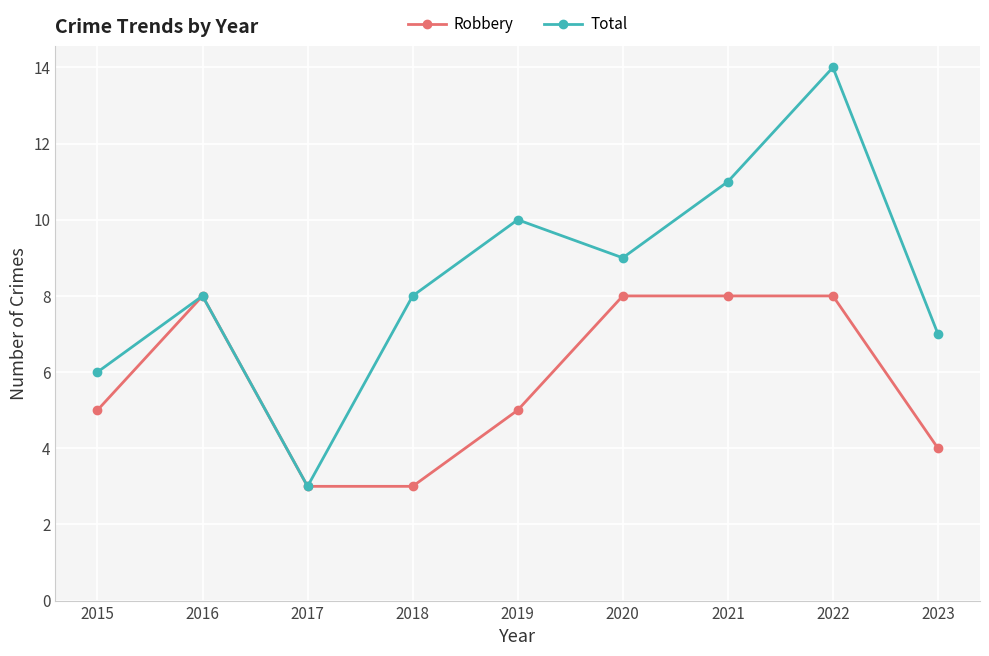

True or false: Total has more than 1 points higher than both neighbors.

True